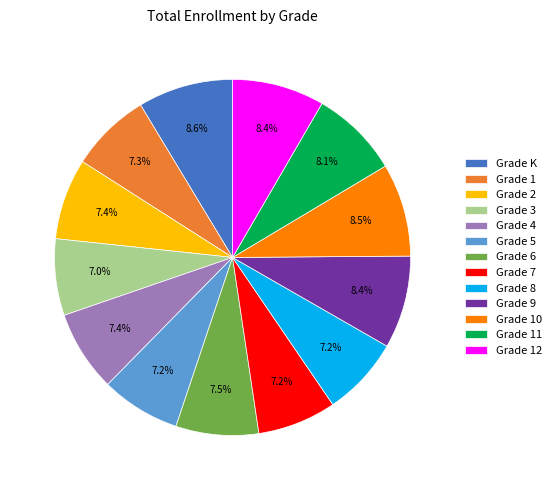

To the nearest percent, what is the combined percentage of Grade 6 and Grade 3?

14%